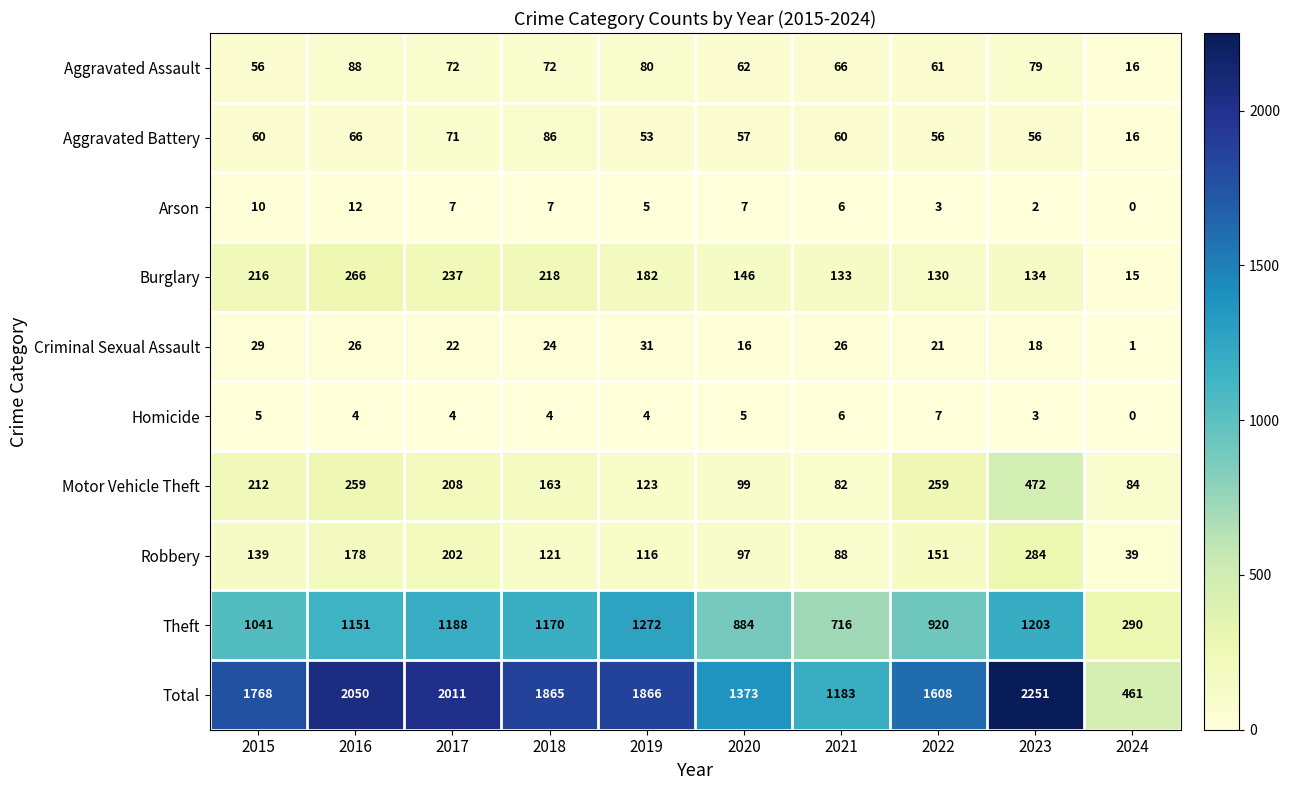

How many values in the Total series are below 1865?

5